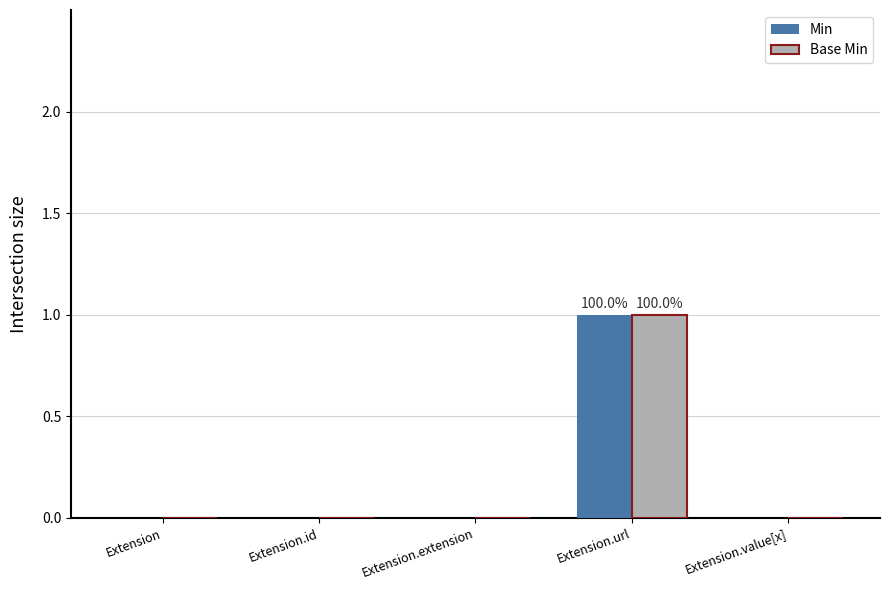

What are all the series names shown in the legend?

Min, Base Min